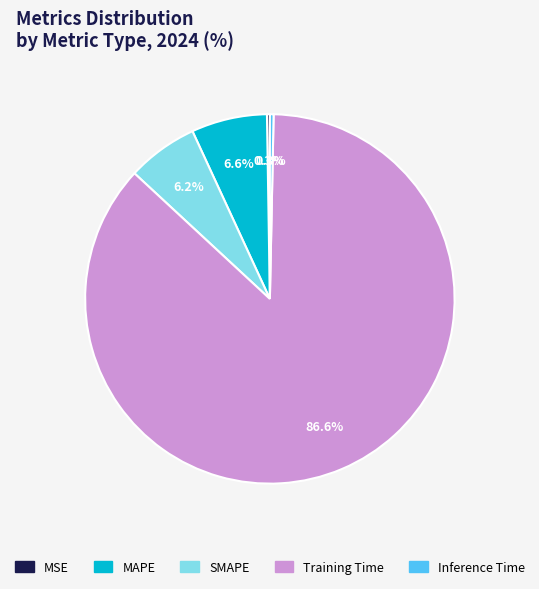

To the nearest percent, what percentage of the pie is Training Time?

87%